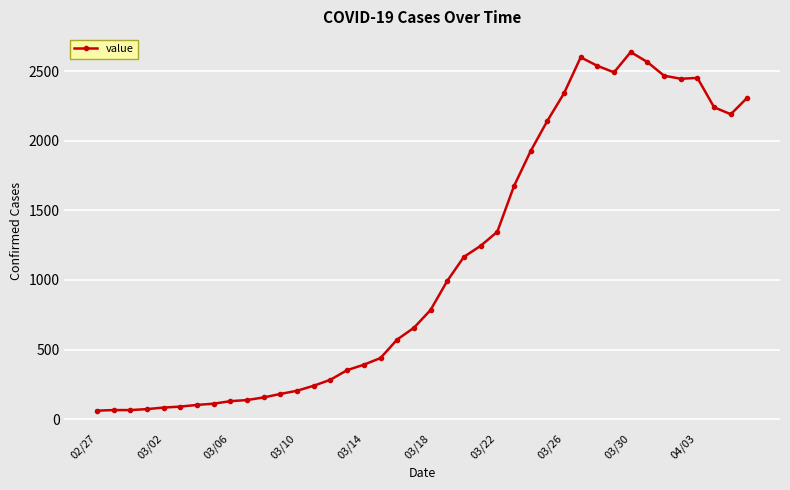

What is the value of the 8th point from the left?

111